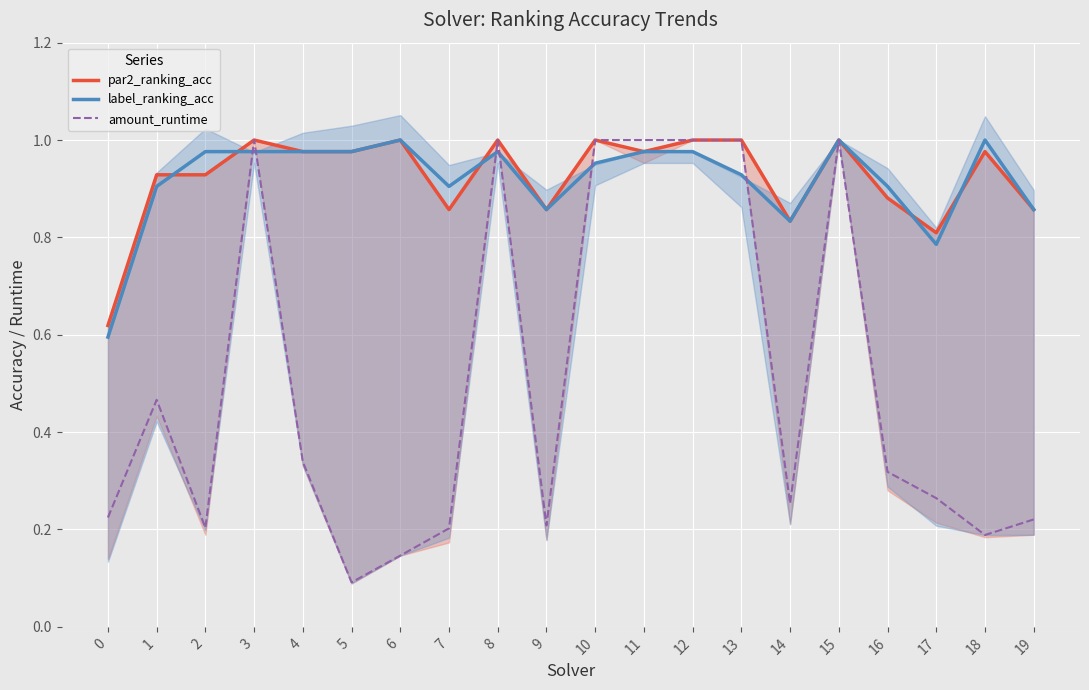

What is the sum of all label_ranking_acc values?

18.4